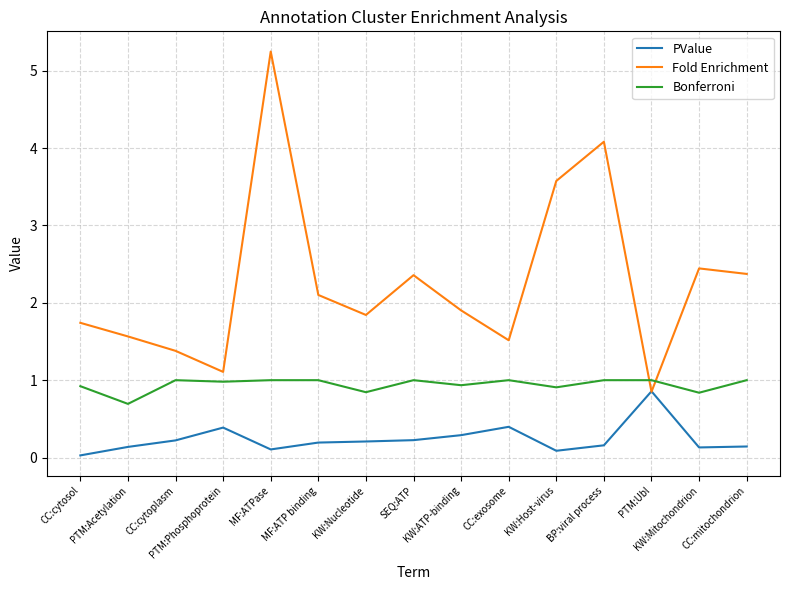

What are all the series names shown in the legend?

PValue, Fold Enrichment, Bonferroni